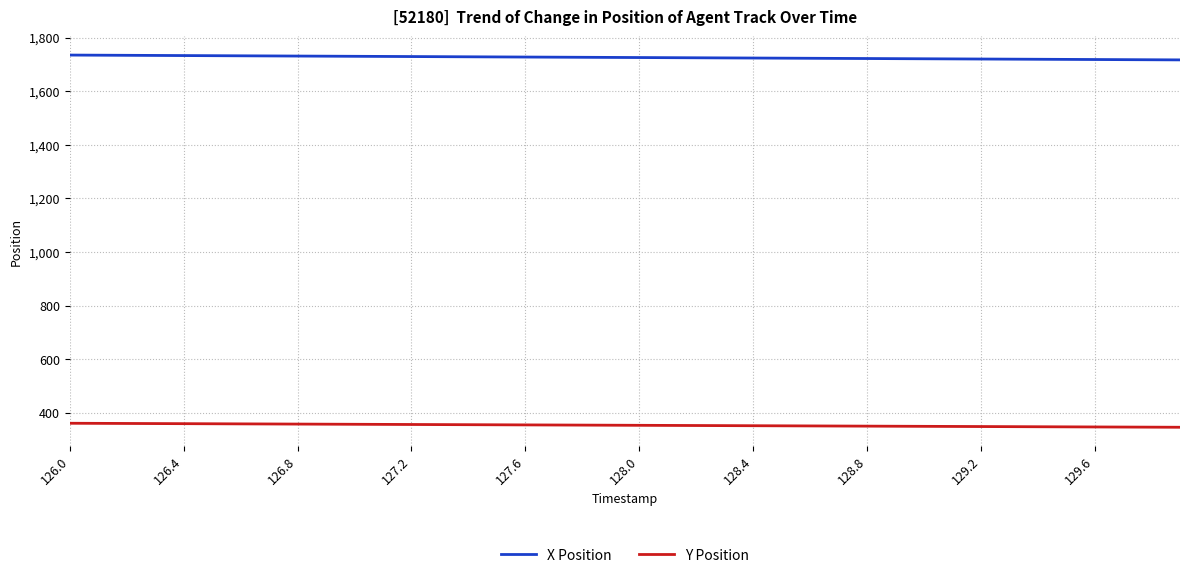

List the series in order of their overall mean, lowest first.

Y Position, X Position